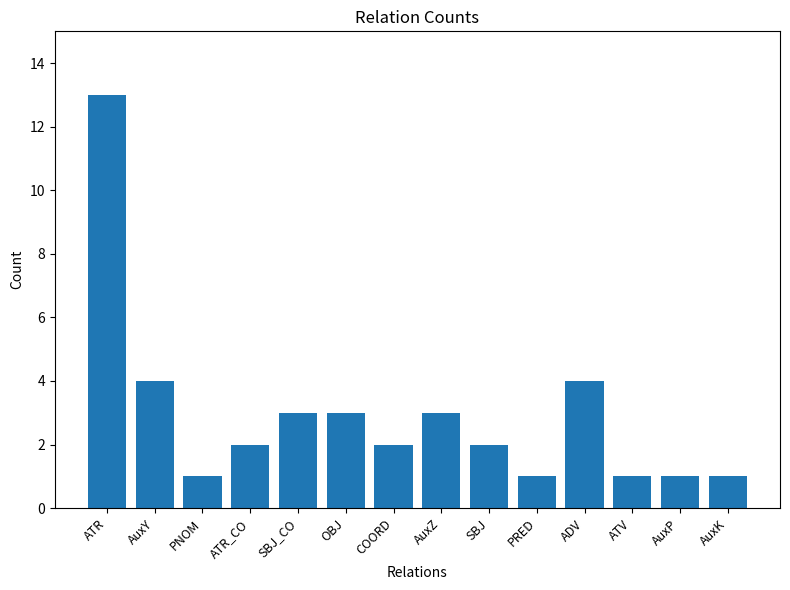

The chart shows a value of 3 at ATR_CO. True or false?

False